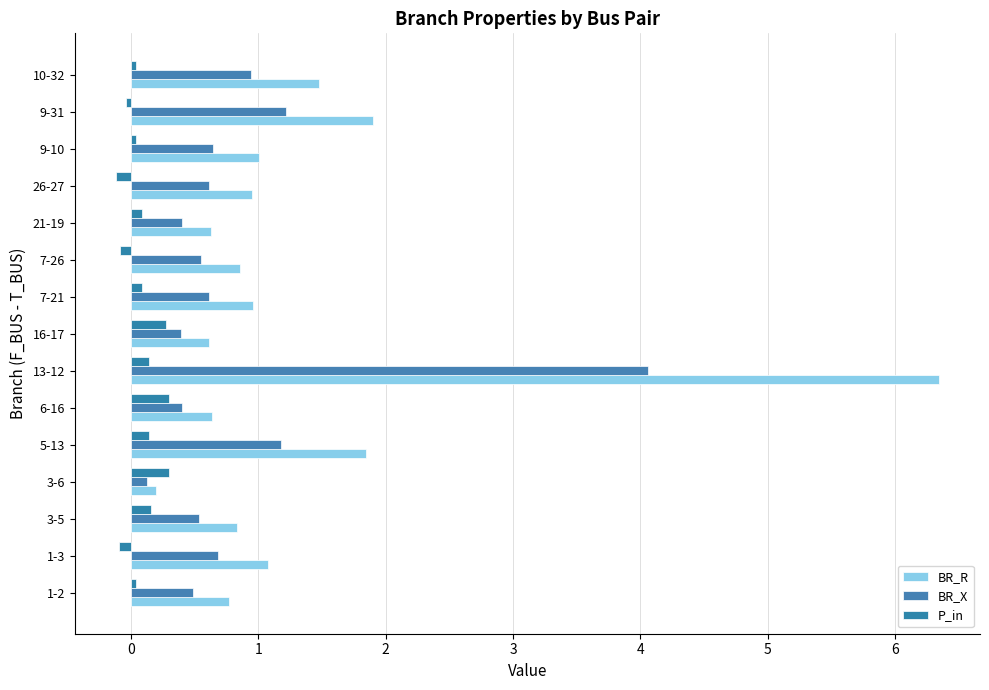

Which category has the lowest value in the BR_R series?

3-6